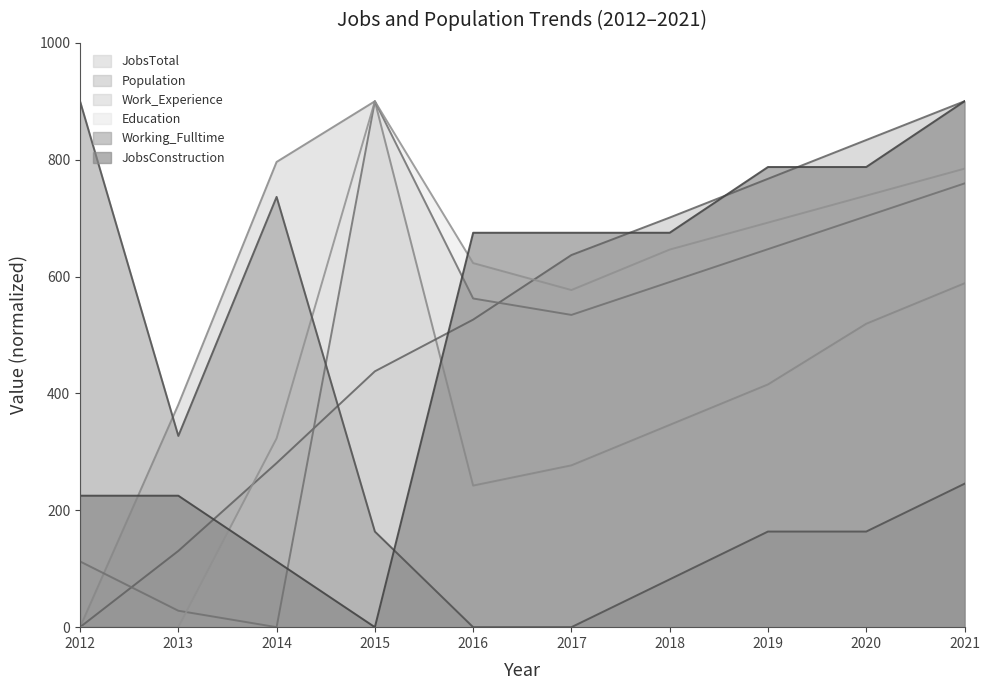

What is the maximum value shown in the chart?

900.0